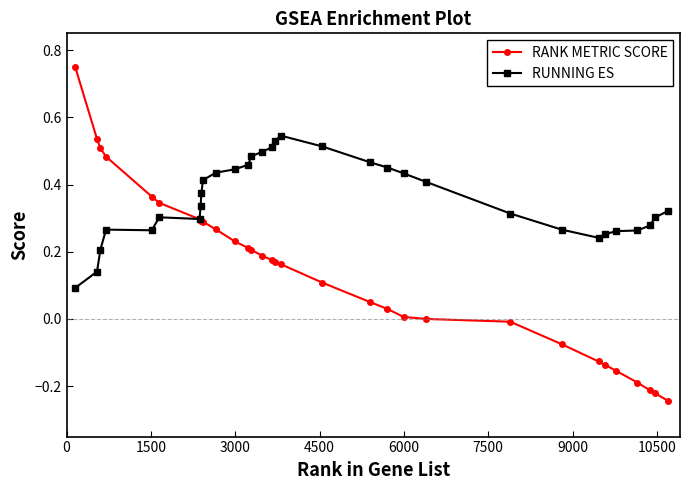

Rank the series by their average value, from lowest to highest.

RANK METRIC SCORE, RUNNING ES